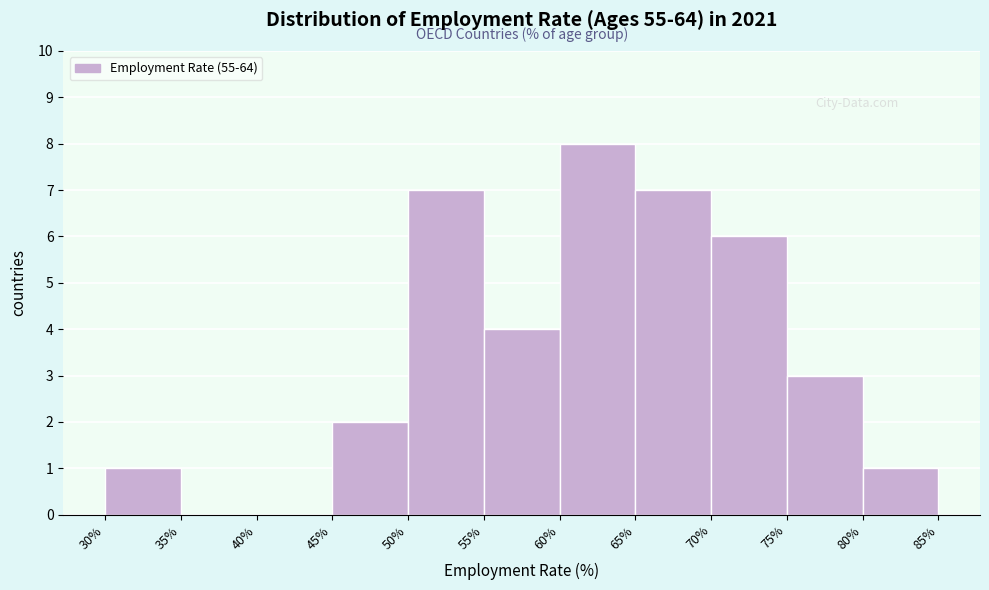

Which range on the x-axis has the tallest bar?

60% to 65%